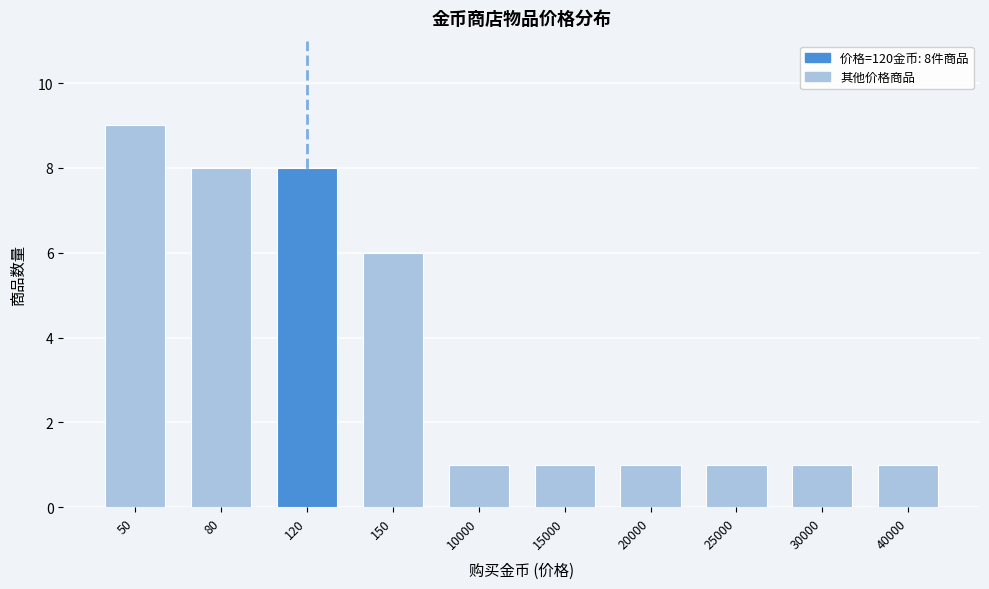

Reading left to right, what are all the values shown in this chart?

50=9	80=8	120=8	150=6	10000=1	15000=1	20000=1	25000=1	30000=1	40000=1